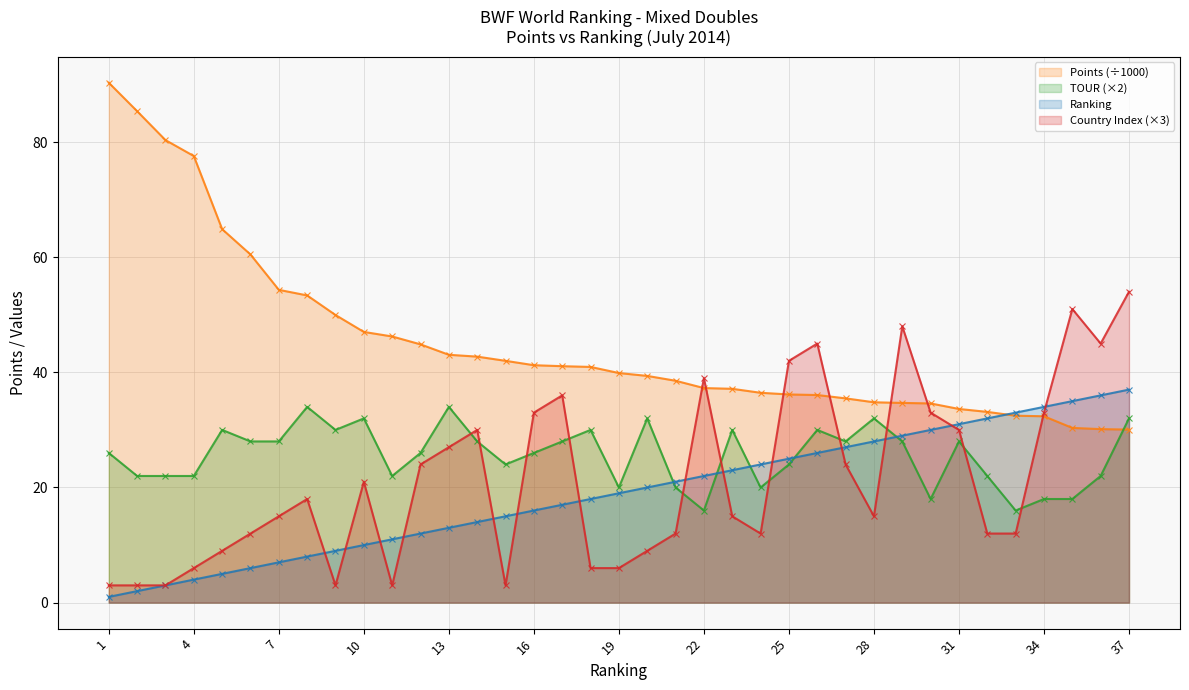

After their last crossing, which series has the higher values: TOUR (×2) or Country Index (×3)?

Country Index (×3)